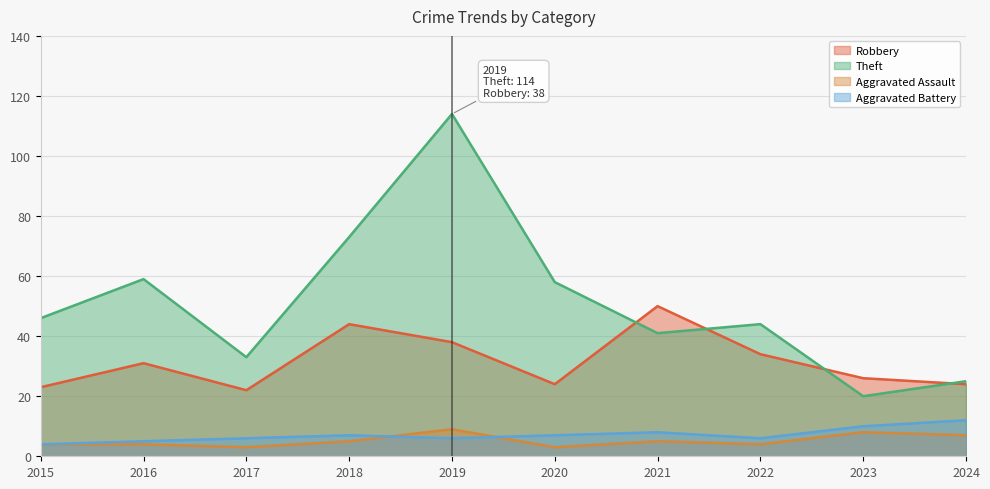

What is the difference between the maximum and minimum values in the Robbery series?

28